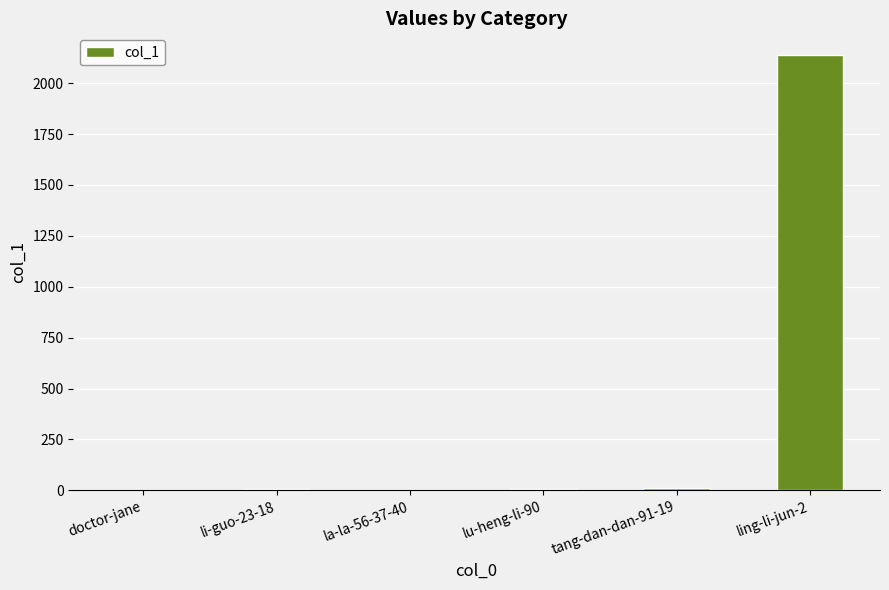

Which category has the highest value across all series?

ling-li-jun-2